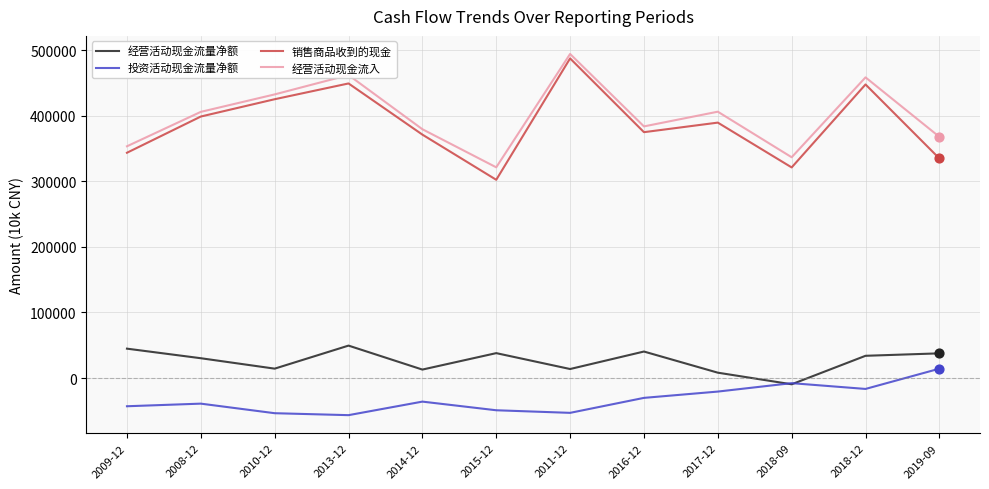

What is the total value across all series at 2018-12?

923983